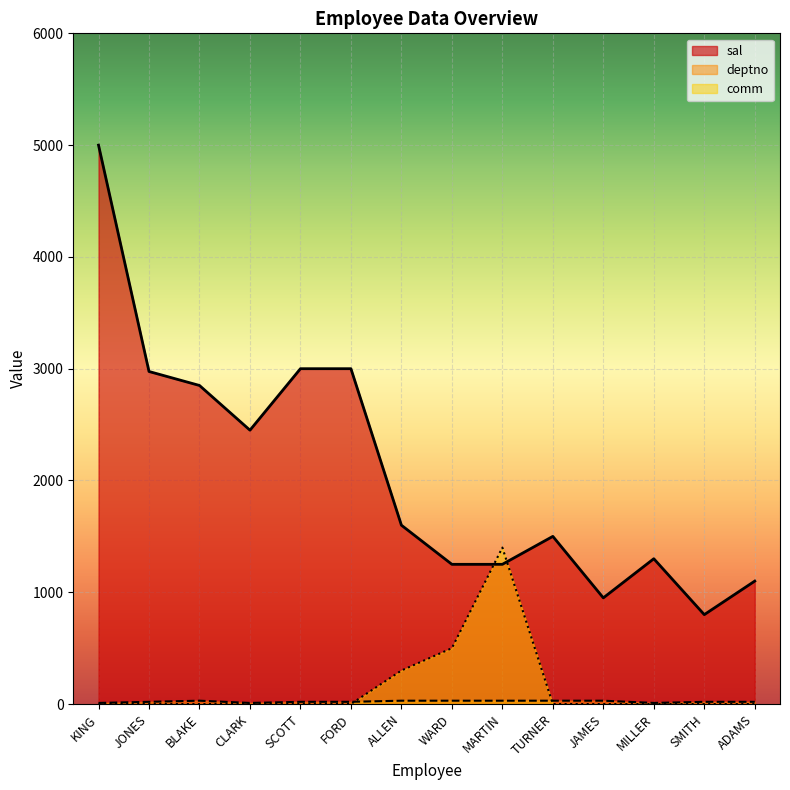

How many categories are shown in the chart?

14